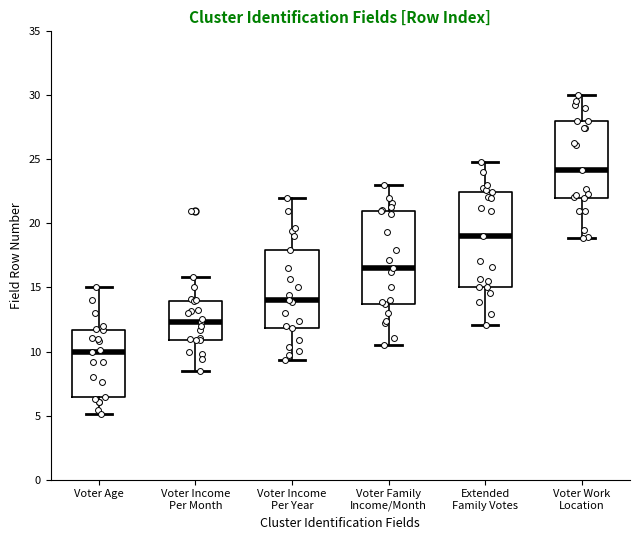

Reading left to right, transcribe this box plot: for each box, give where its median line is, the range the box spans, and where its two whiskers end, as read against the y-axis. The values are not printed on the chart, so give them approximately, as read against the axis.

Voter Age: median 10.0, box 6.5 to 11.5, whiskers 5.0 to 15.0
Voter Income Per Month: median 12.5, box 11.0 to 14.0, whiskers 8.5 to 16.0
Voter Income Per Year: median 14.0, box 12.0 to 18.0, whiskers 9.5 to 22.0
Voter Family Income/Month: median 16.5, box 13.5 to 21.0, whiskers 10.5 to 23.0
Extended Family Votes: median 19.0, box 15.0 to 22.5, whiskers 12.0 to 25.0
Voter Work Location: median 24.0, box 22.0 to 28.0, whiskers 19.0 to 30.0